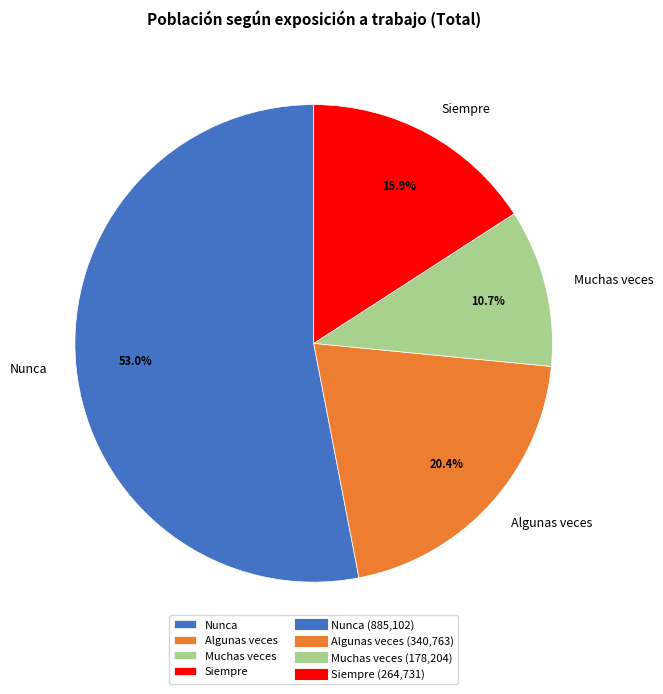

Which category has the biggest portion of the pie?

Nunca